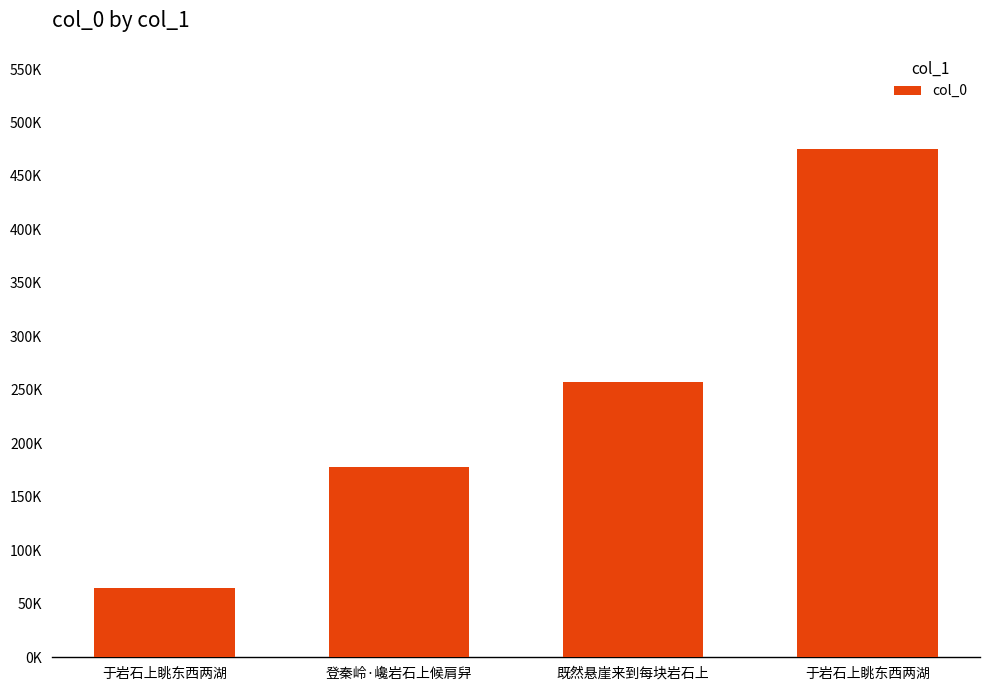

What is the label of the 4th bar from the left?

于岩石上眺东西两湖